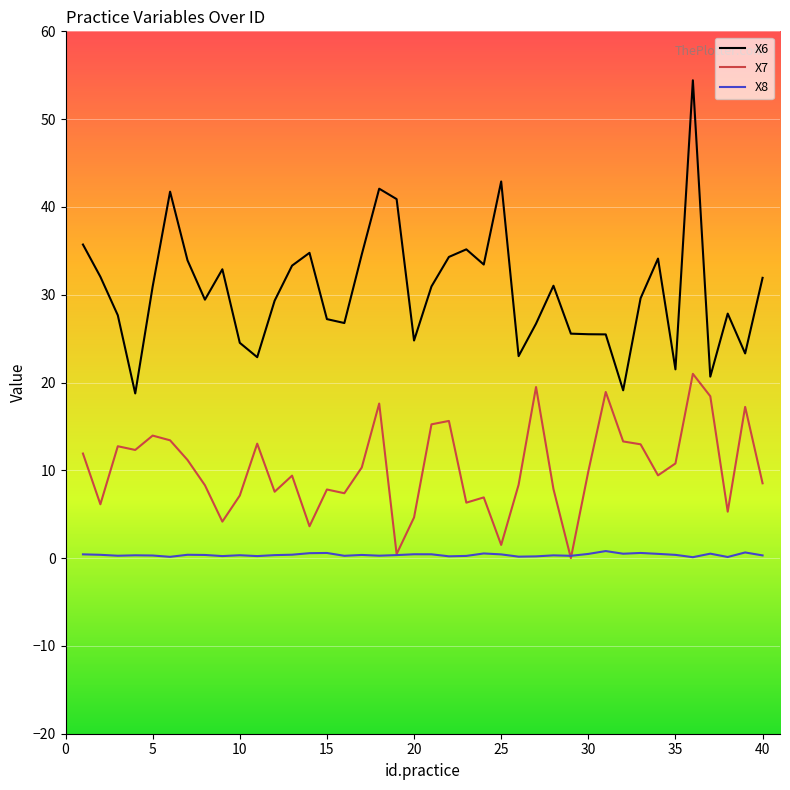

True or false: X7 and X6 cross at least once.

False